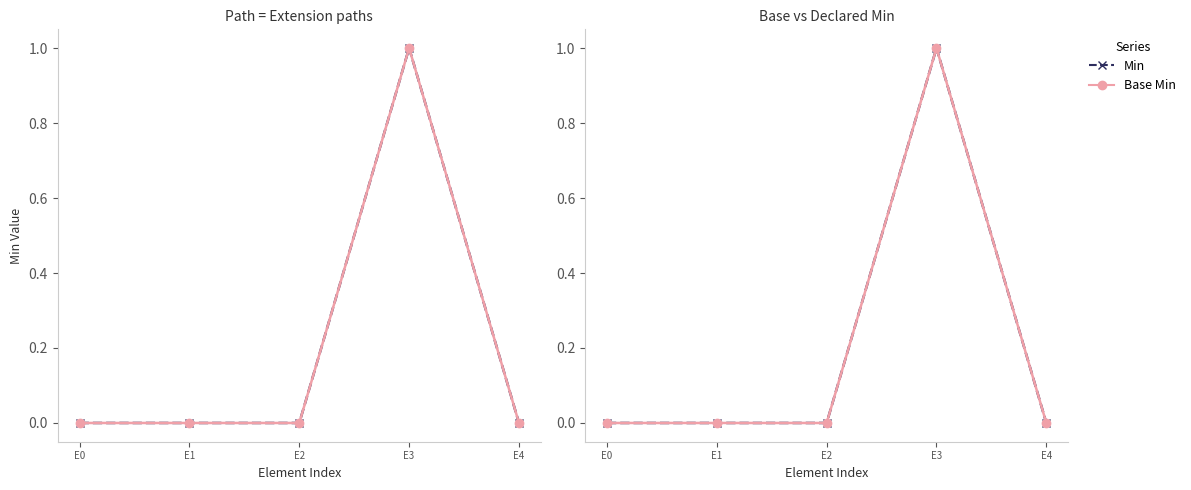

Reading left to right, list all the values displayed in this chart.

Min: E0=0	E1=0	E2=0	E3=1	E4=0
Base Min: E0=0	E1=0	E2=0	E3=1	E4=0